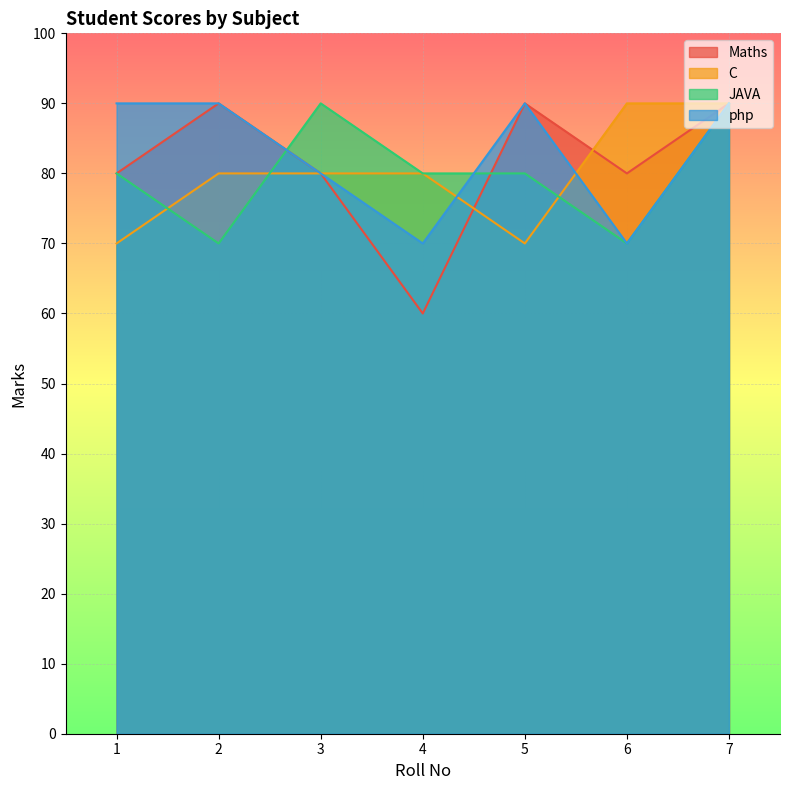

Rank the series at 1 from highest to lowest value.

php, Maths, JAVA, C